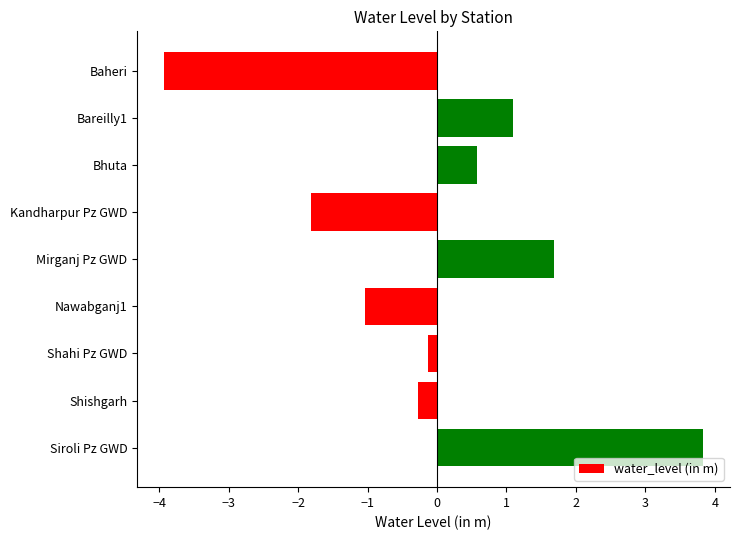

Is it true that the value at Shishgarh is -0.3?

True